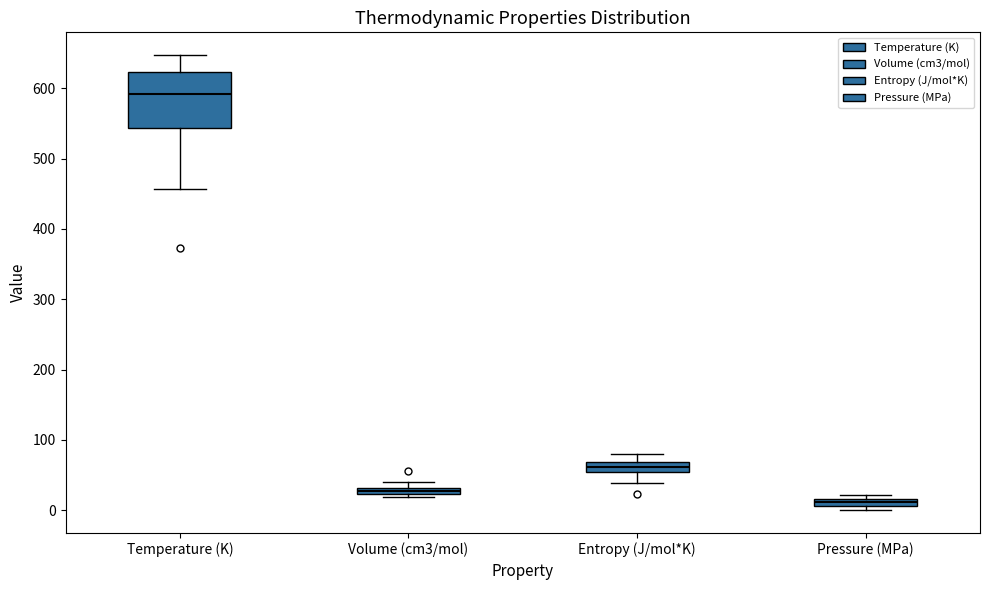

Where does the upper whisker of the box for Entropy (J/mol*K) end on the y-axis? The values are not printed on the chart, so give them approximately, as read against the axis.

80